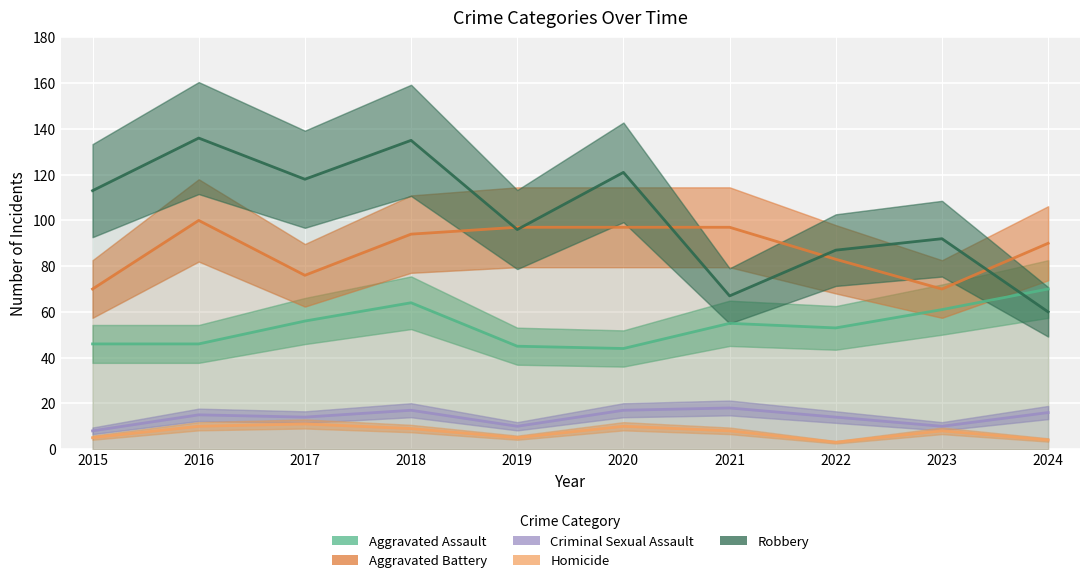

What is the sum of all Aggravated Battery values?

874